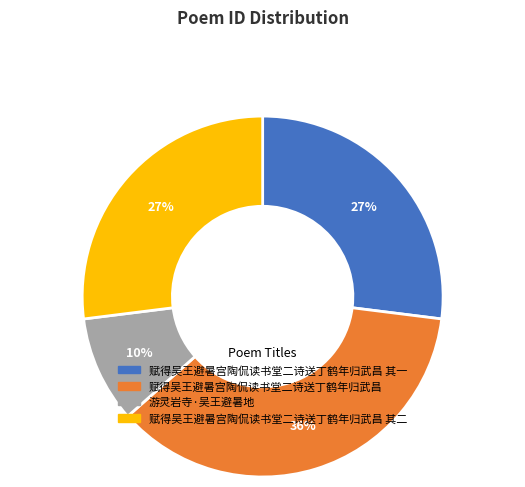

Does any single category account for the majority?

No